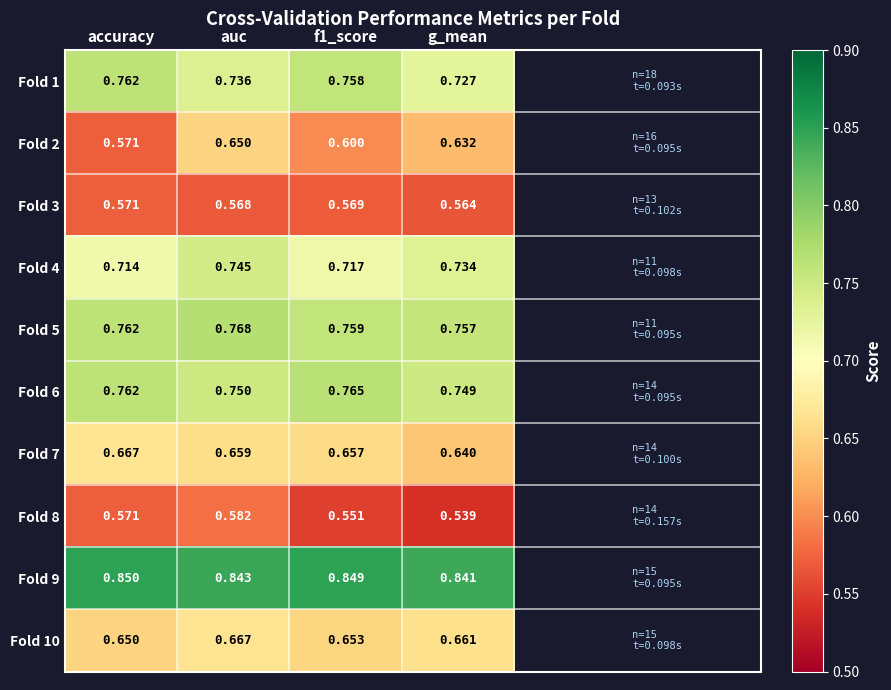

At which label does Fold 4 reach its minimum?

accuracy